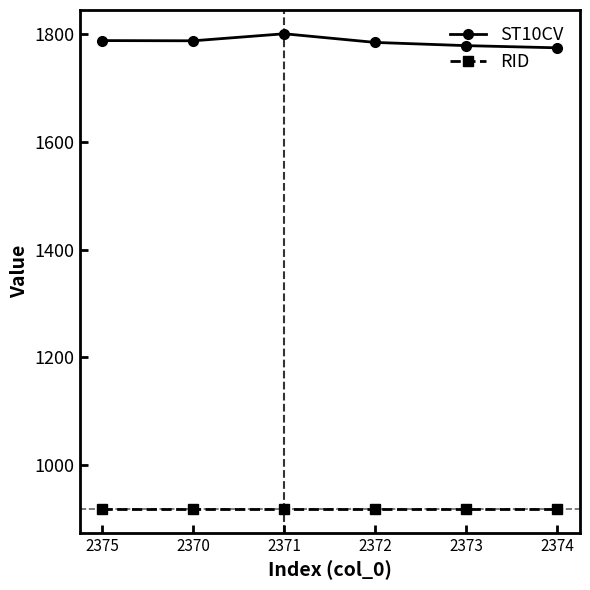

At how many categories does at least one series exceed 1130?

6